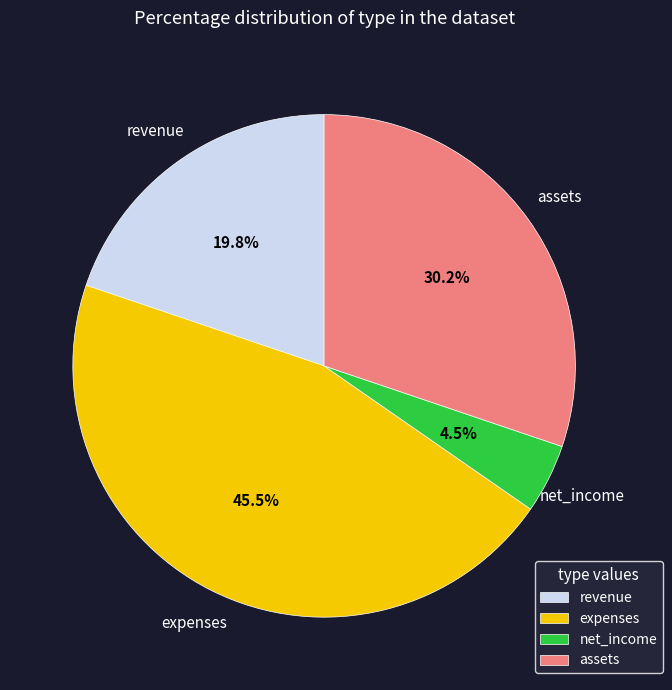

To the nearest percent, what is the average slice percentage?

25%